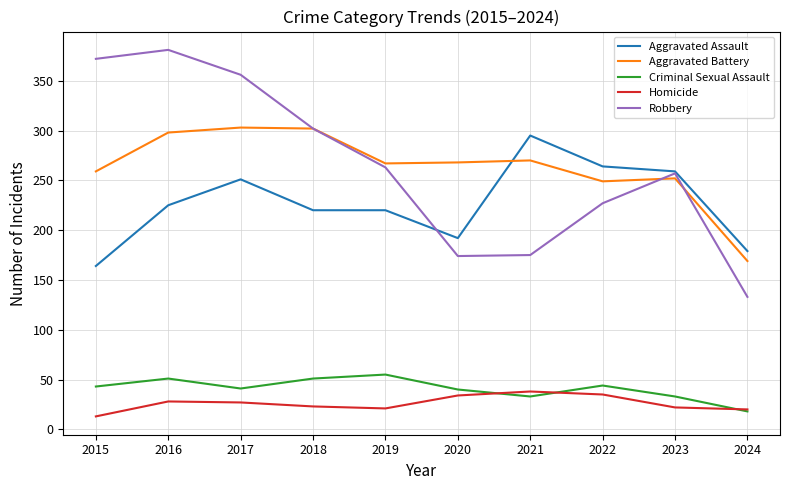

Which series has the widest spread of values?

Robbery